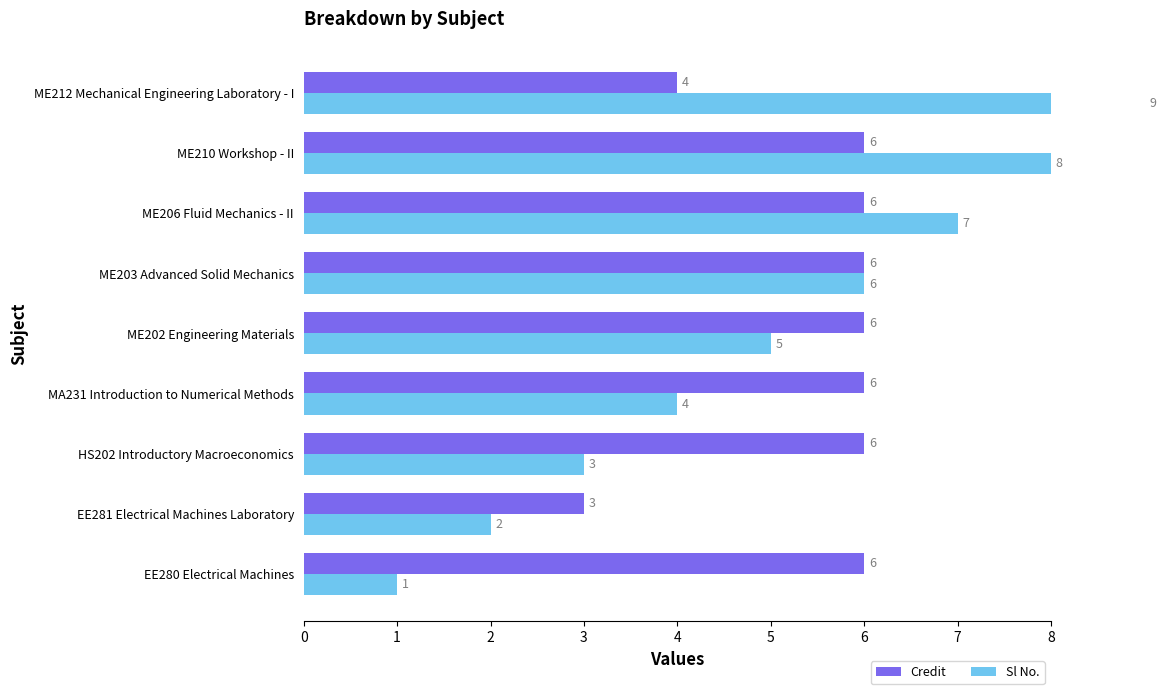

What is the difference between the second highest and minimum values in the Sl No. series?

7